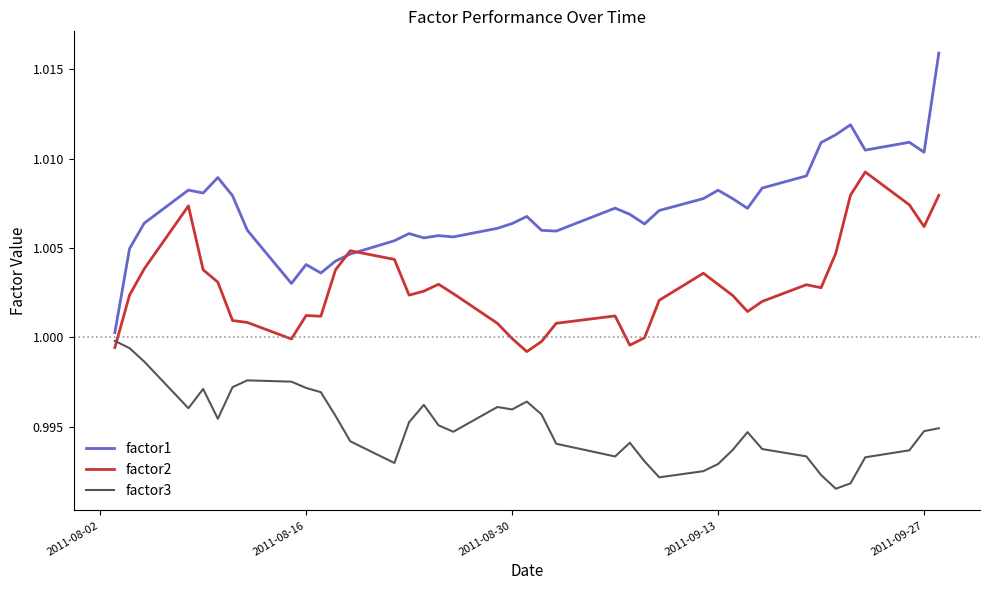

Which series has the largest total across all categories?

factor1